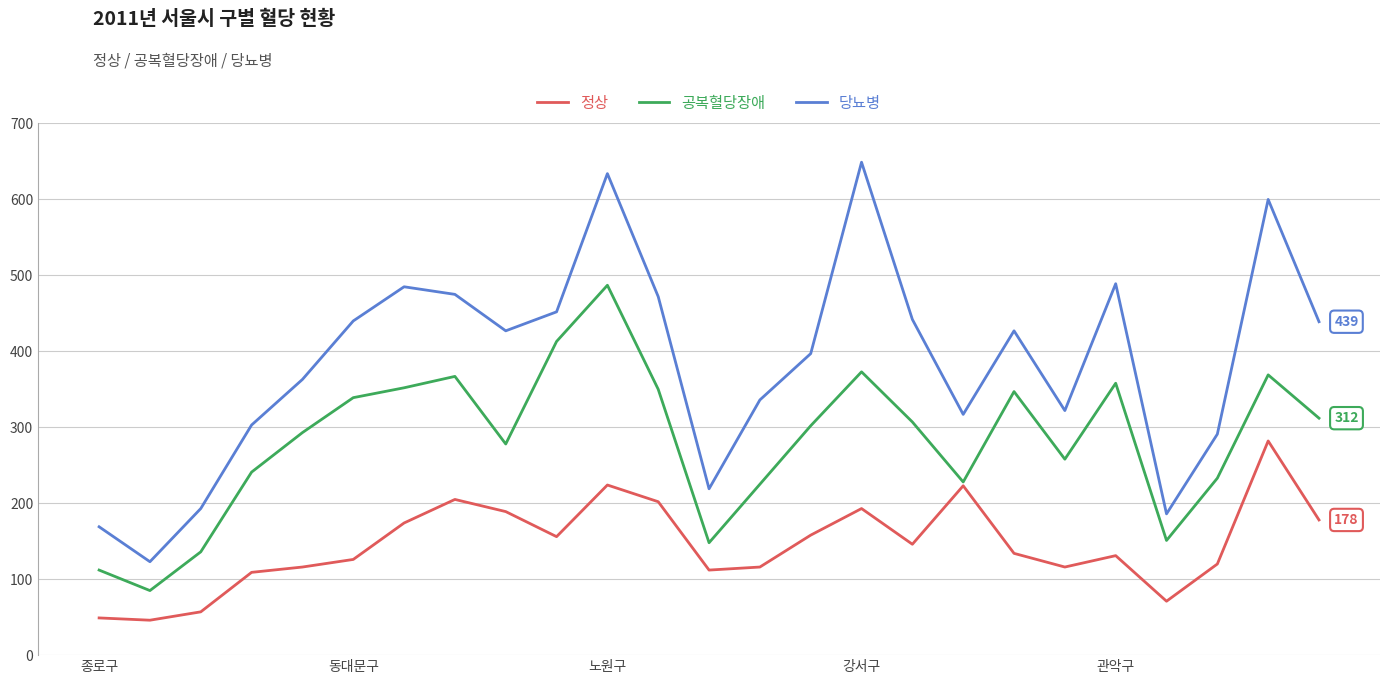

Is this an area chart (filled region under the line)?

No